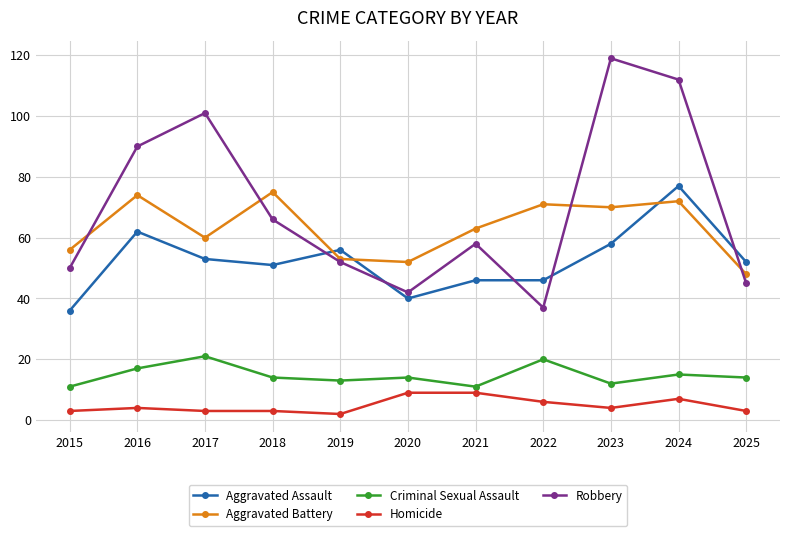

What is the value of the Robbery point at the 4th from the left?

66